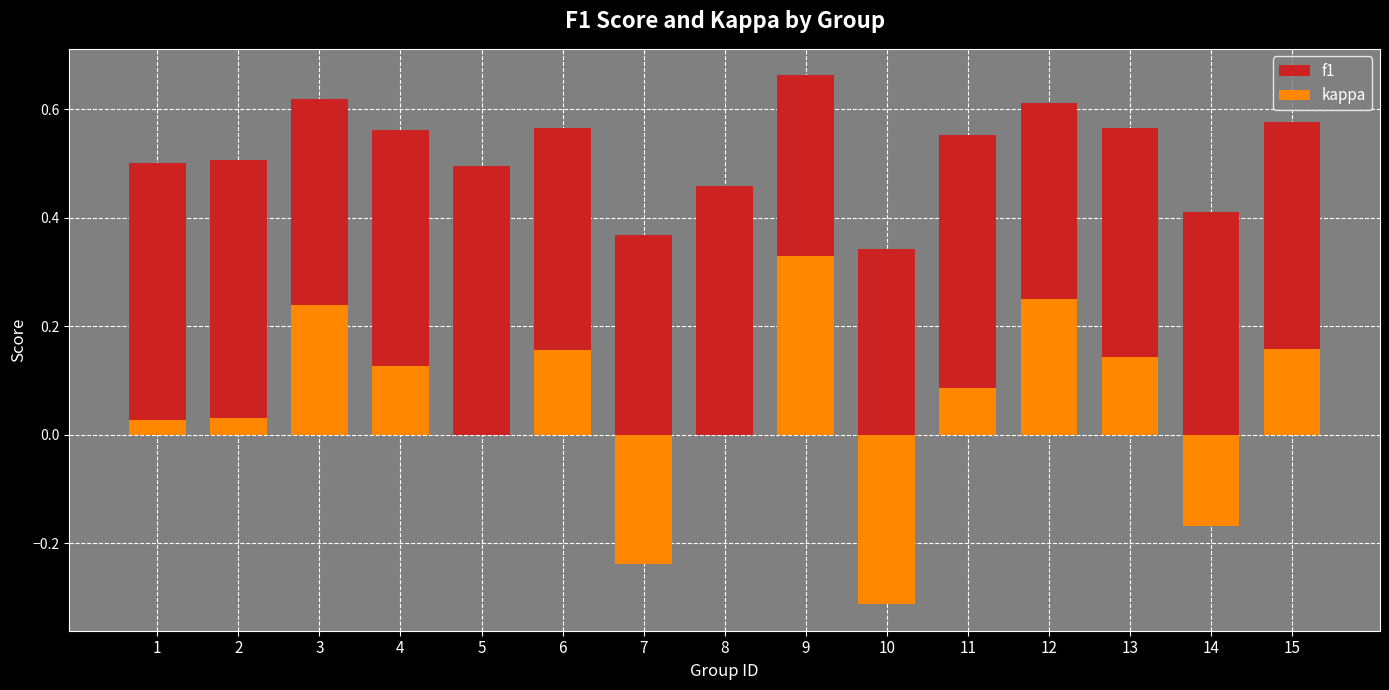

What are all the series names shown in the legend?

f1, kappa